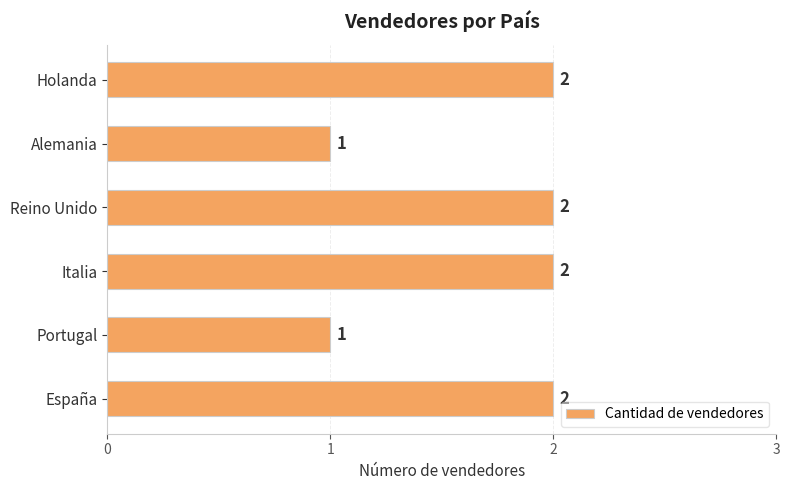

What is the change in value from Portugal to Holanda?

+1